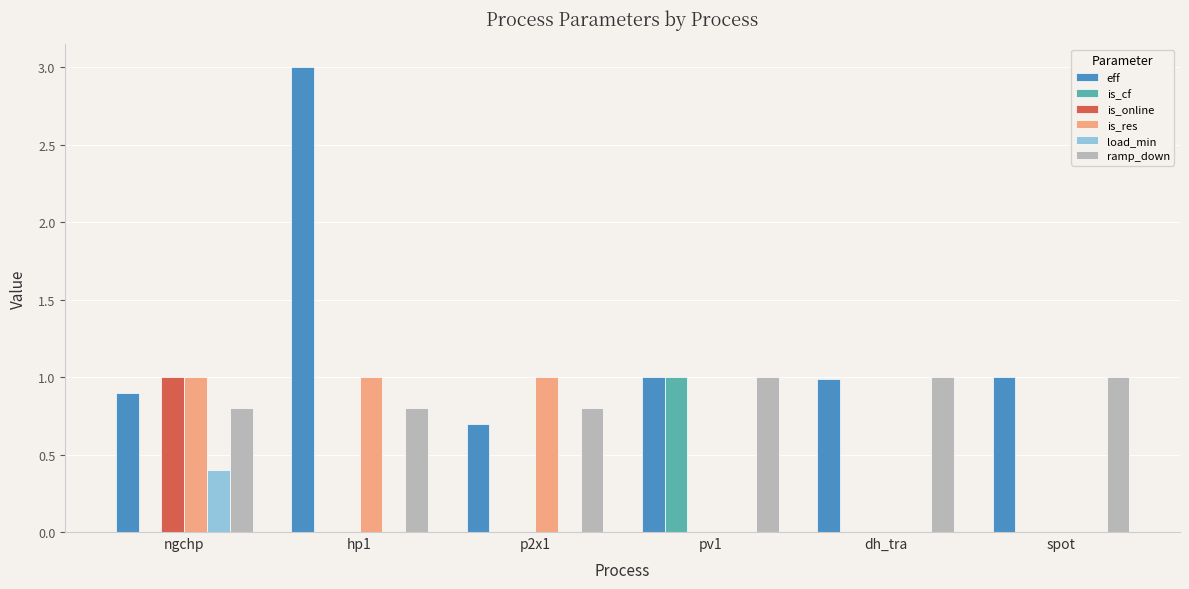

What value does the load_min series have at ngchp?

0.4